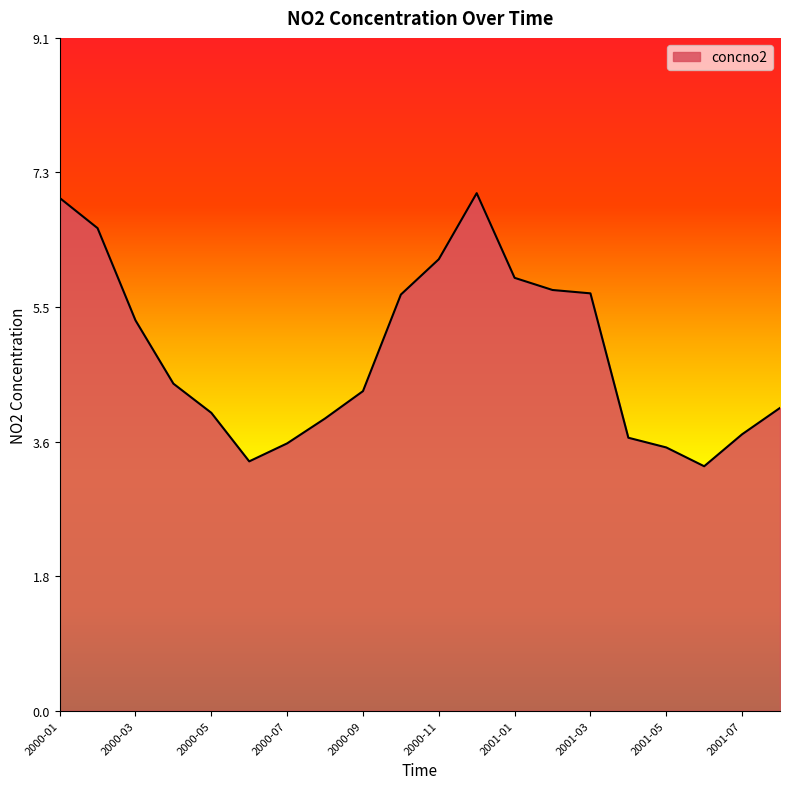

What is the maximum value shown in the chart?

7.0